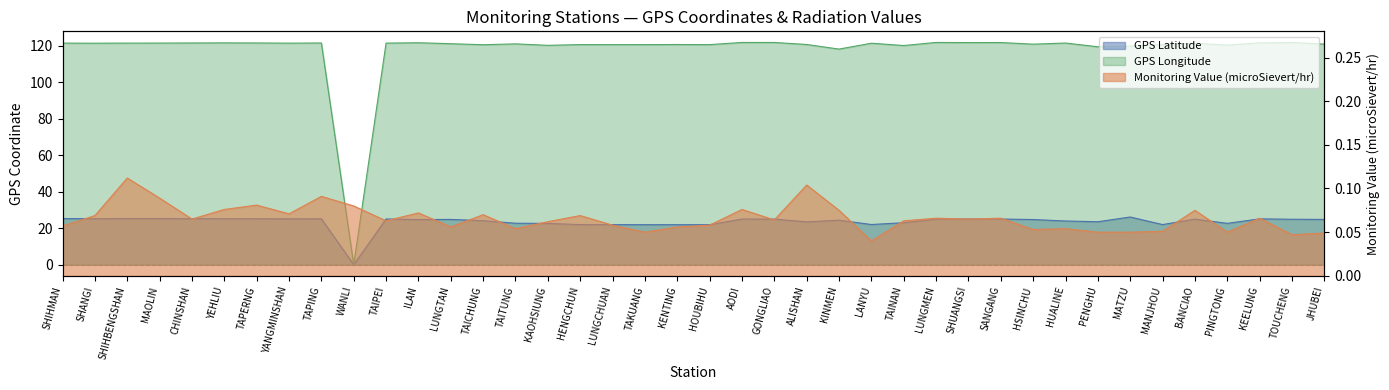

True or false: GPS Latitude and GPS Longitude intersect in this chart.

False